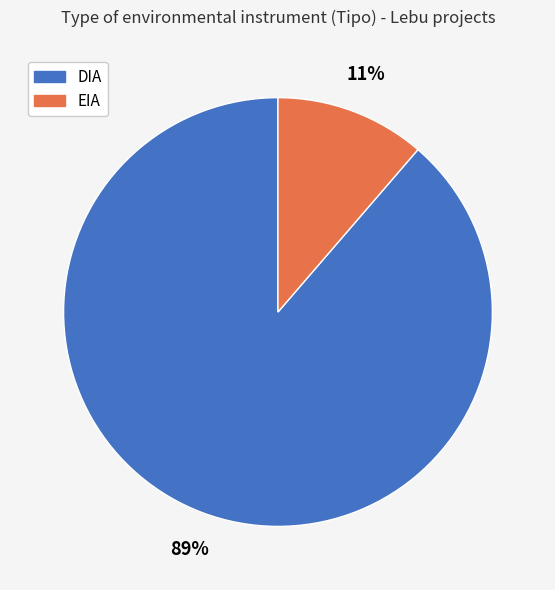

Which has a higher value, EIA or DIA?

DIA